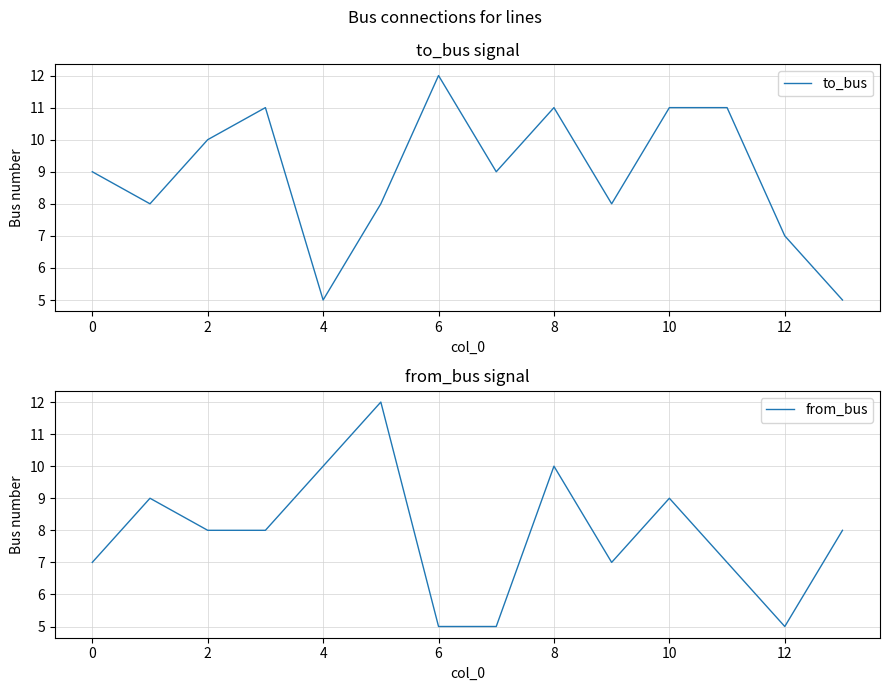

What is the lowest value of the to_bus series?

5